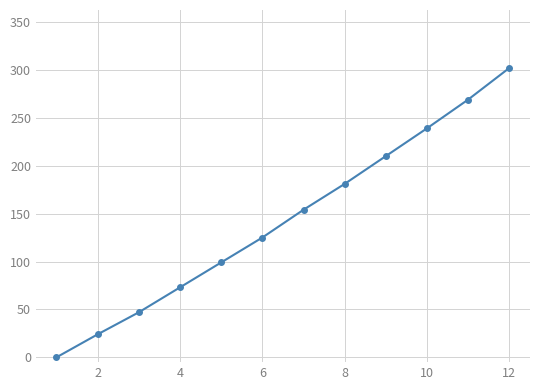

True or false: the data has more than 0 interior local peaks.

False